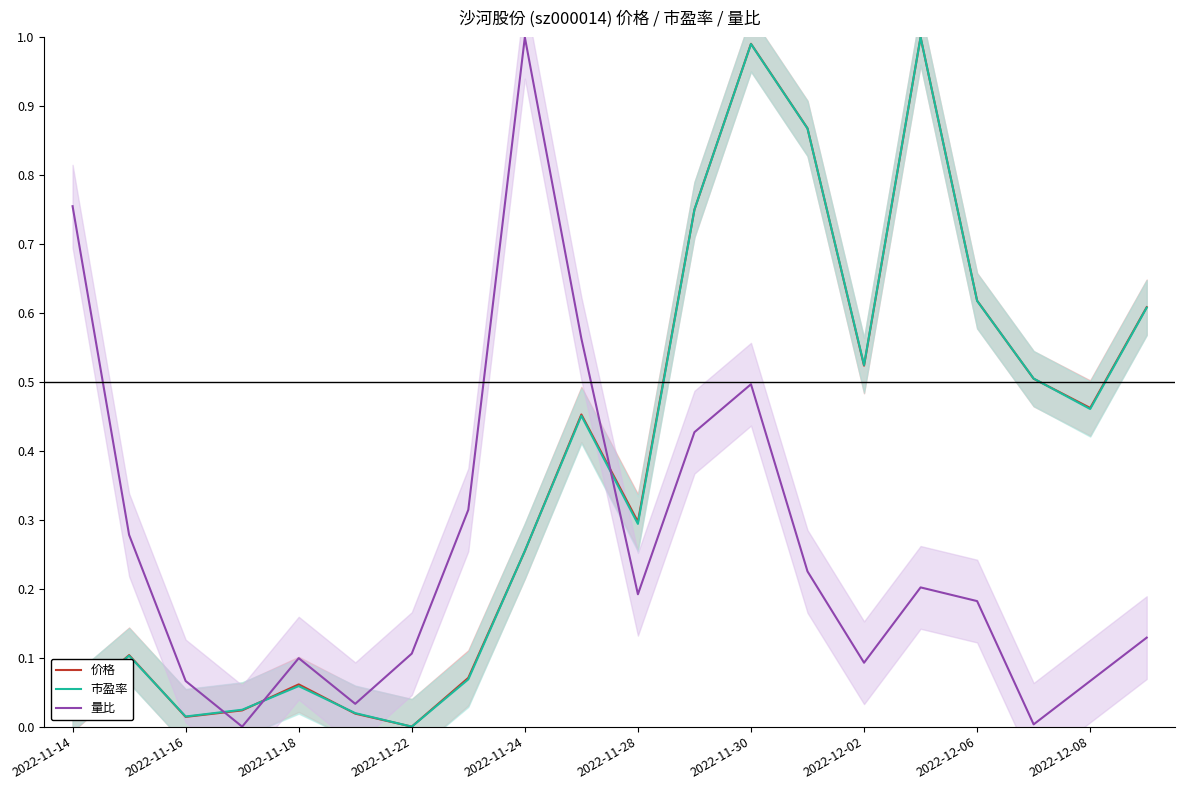

How many lines are shown in the chart?

3